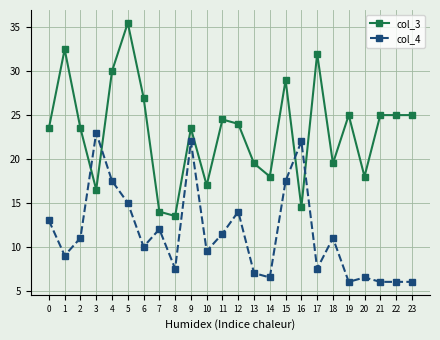

At which label does col_4 reach its peak?

3